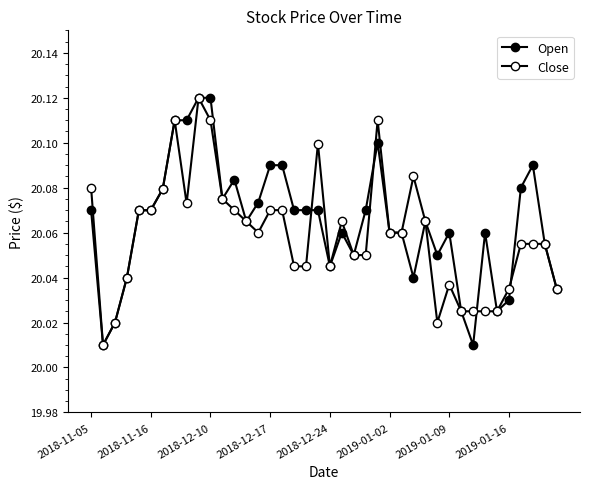

How many intersections are there between Open and Close?

4